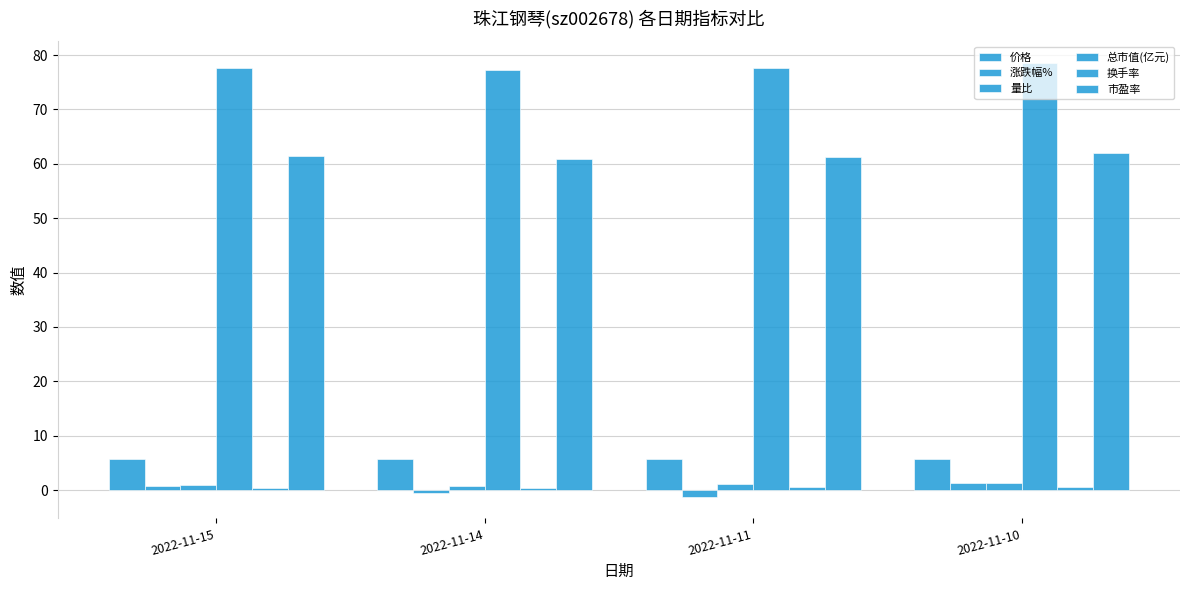

At how many categories does at least one series exceed 15?

4